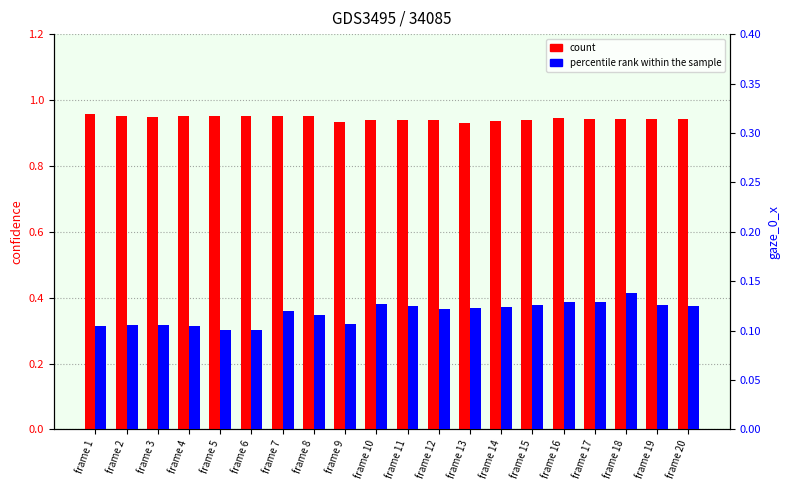

What is the greatest value displayed?

1.0